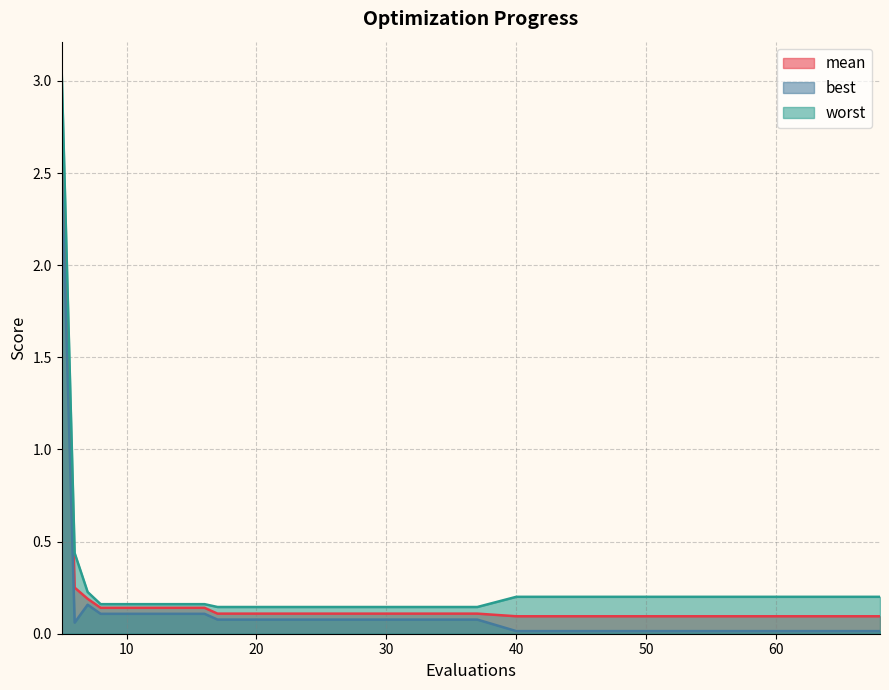

What is the maximum value for worst?

3.1